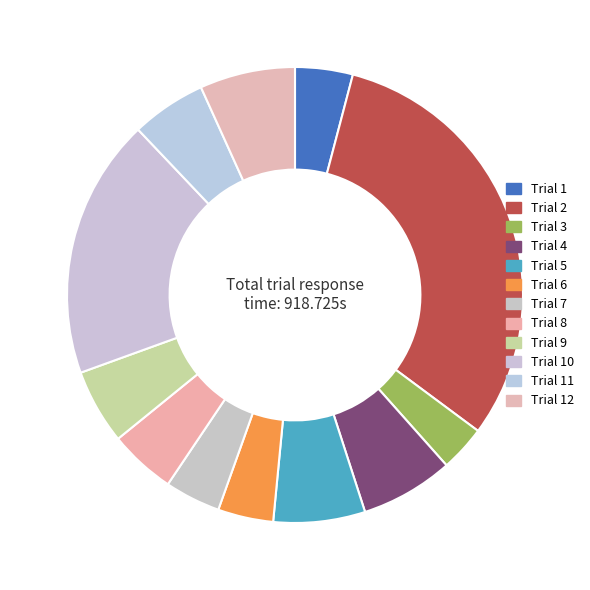

How many segments does this pie chart have?

12